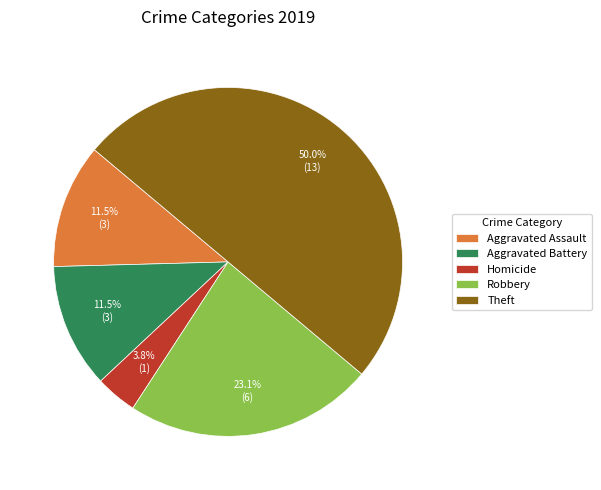

Does Robbery represent more than half of the total?

No